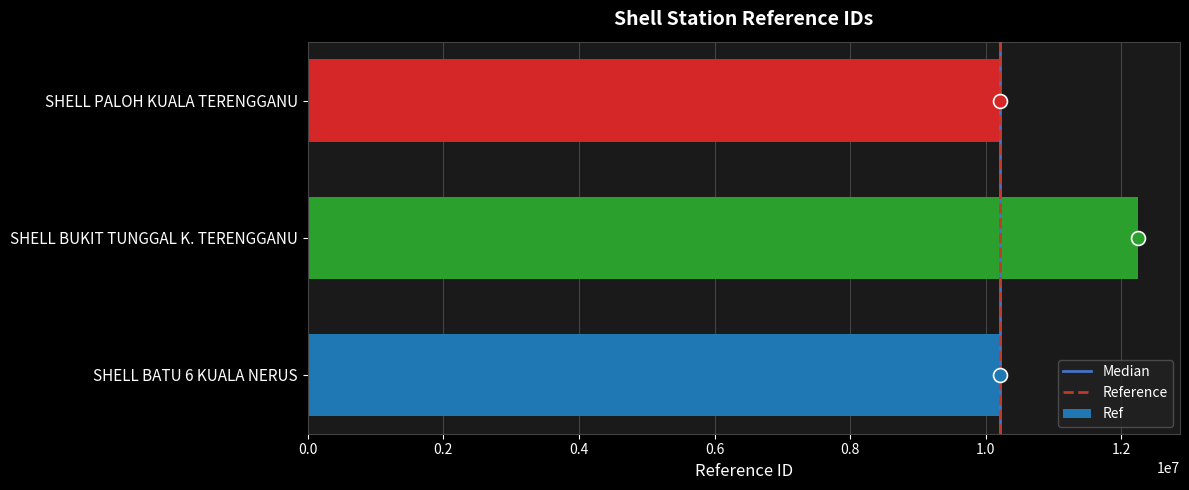

True or false: the data shows 10208959 at SHELL PALOH KUALA TERENGGANU.

True